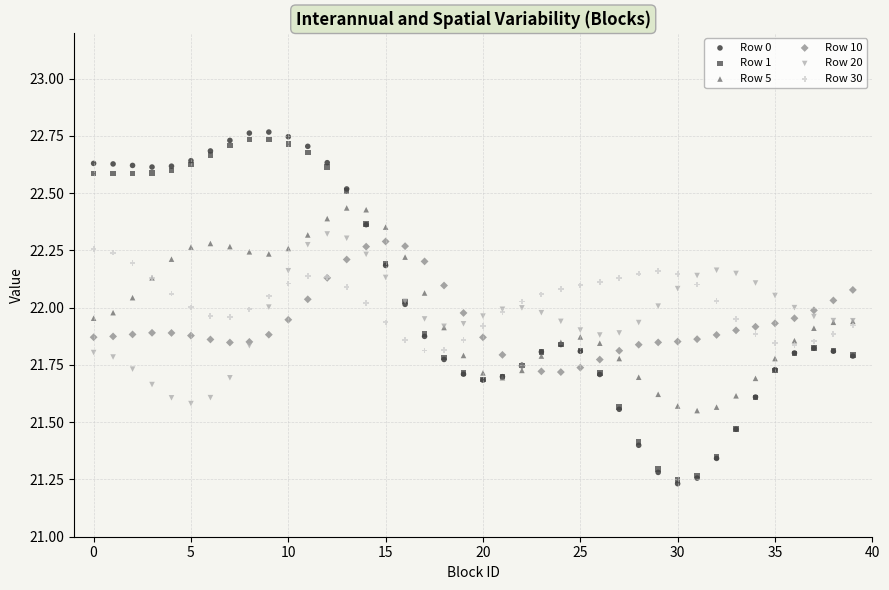

What are all the series names shown in the legend?

Row 0, Row 1, Row 5, Row 10, Row 20, Row 30